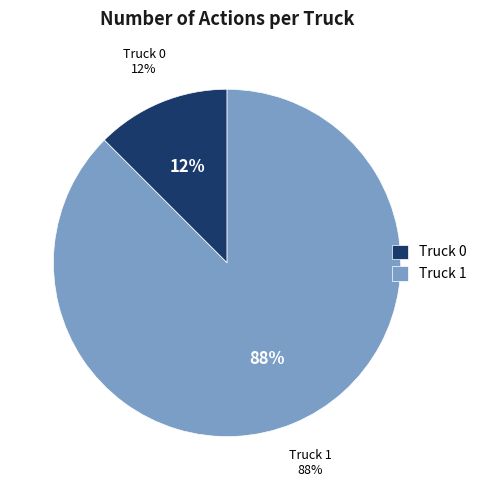

What percentage is NOT represented by Truck 0?

87.5%